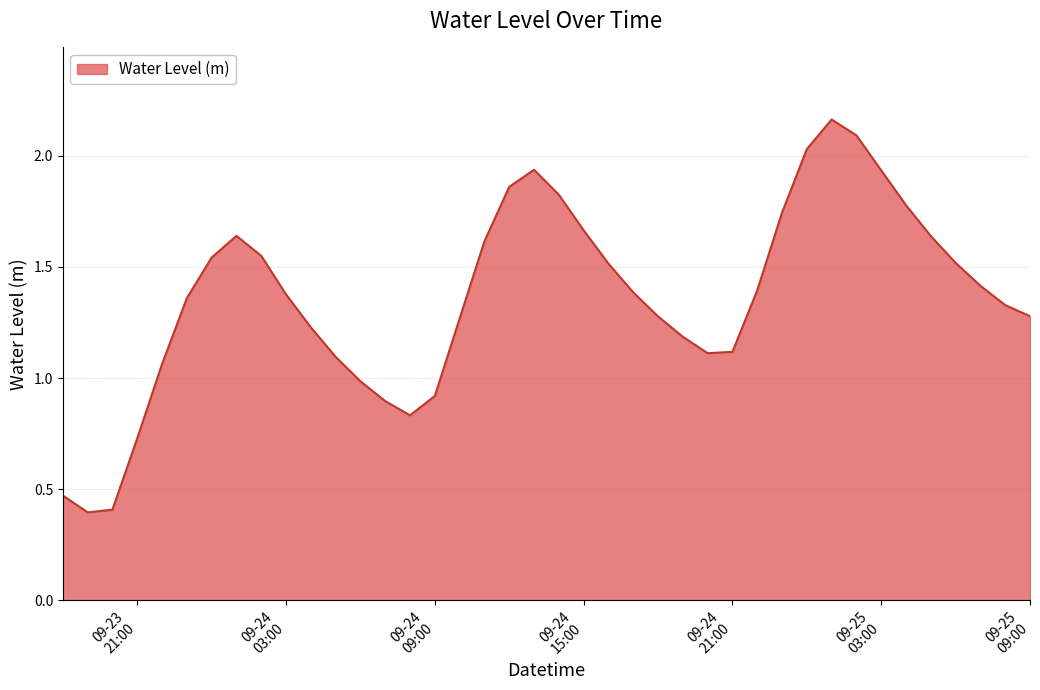

What is the smallest value displayed?

0.4